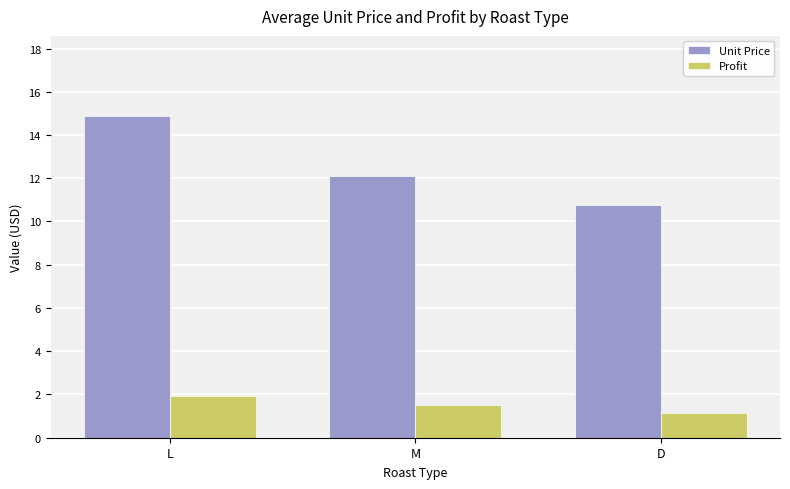

What is the label of the 1st bar from the right?

D